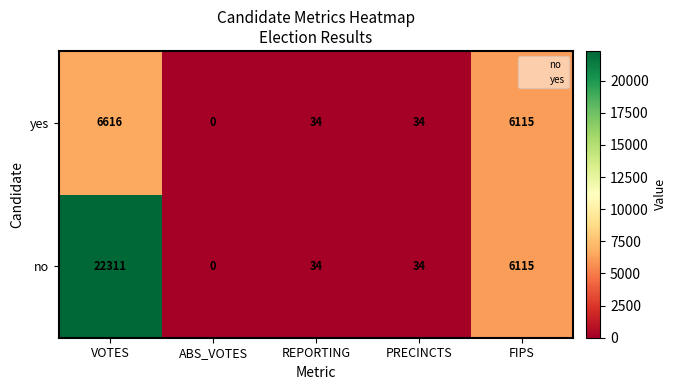

Count the number of data series in this chart.

2